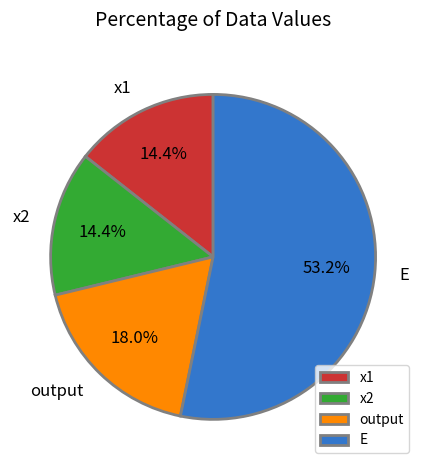

To the nearest percent, what percentage of the pie is x1?

14%